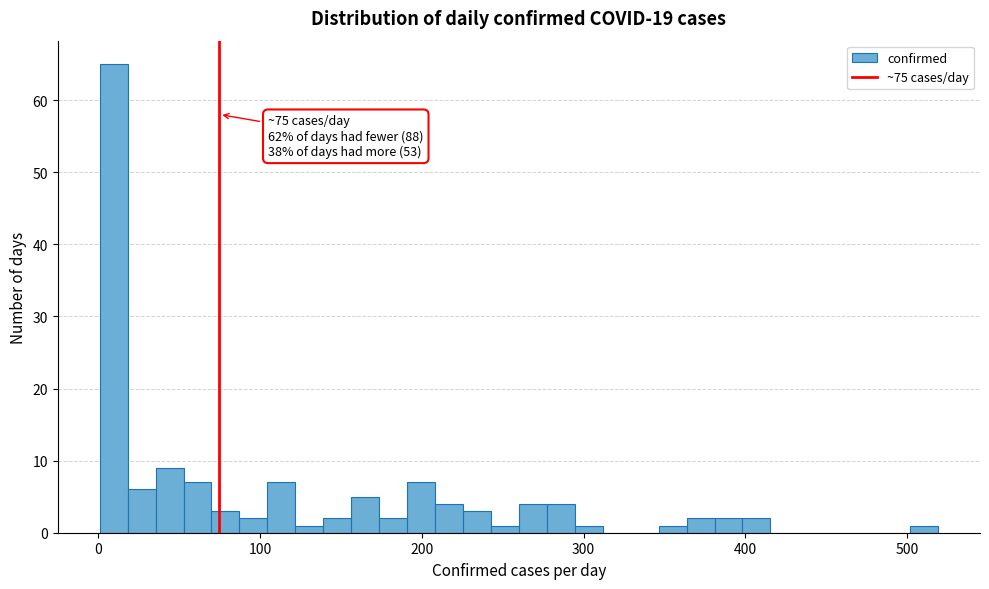

Around what value on the x-axis is the tallest bar? Give the approximate position of its centre, as read against the axis.

10